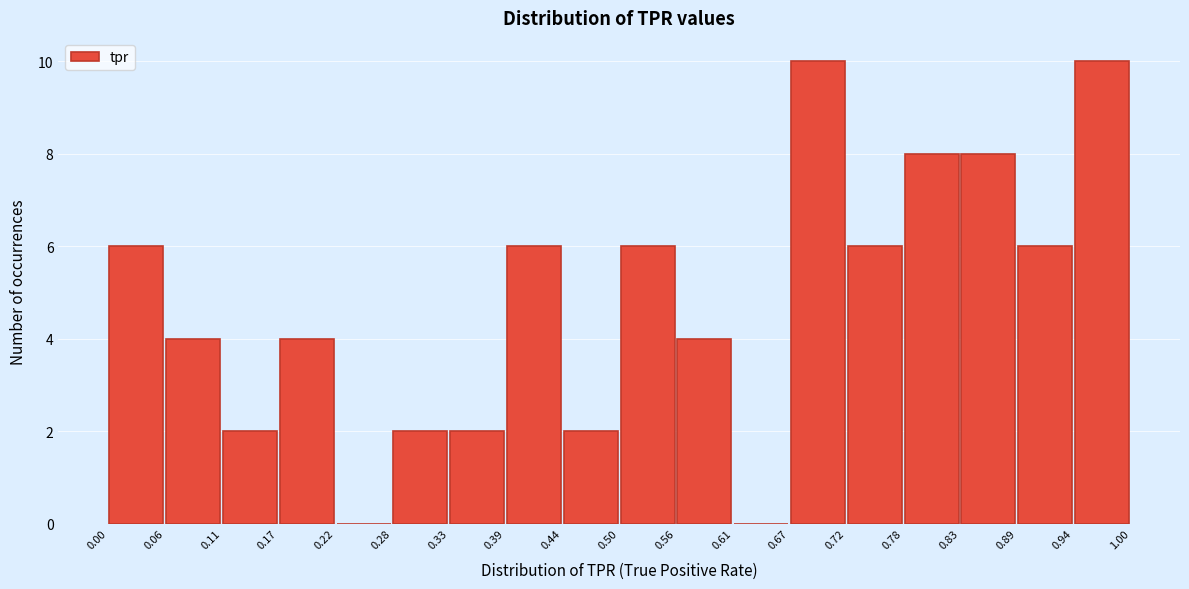

Reading left to right, transcribe this chart: for each bar, give the range it covers on the x-axis and its height. The values are not printed on the chart, so give them approximately, as read against the axis.

0.00 to 0.06: 6
0.06 to 0.11: 4
0.11 to 0.17: 2
0.17 to 0.22: 4
0.22 to 0.28: 0
0.28 to 0.33: 2
0.33 to 0.39: 2
0.39 to 0.44: 6
0.44 to 0.50: 2
0.50 to 0.56: 6
0.56 to 0.61: 4
0.61 to 0.67: 0
0.67 to 0.72: 10
0.72 to 0.78: 6
0.78 to 0.83: 8
0.83 to 0.89: 8
0.89 to 0.94: 6
0.94 to 1.00: 10